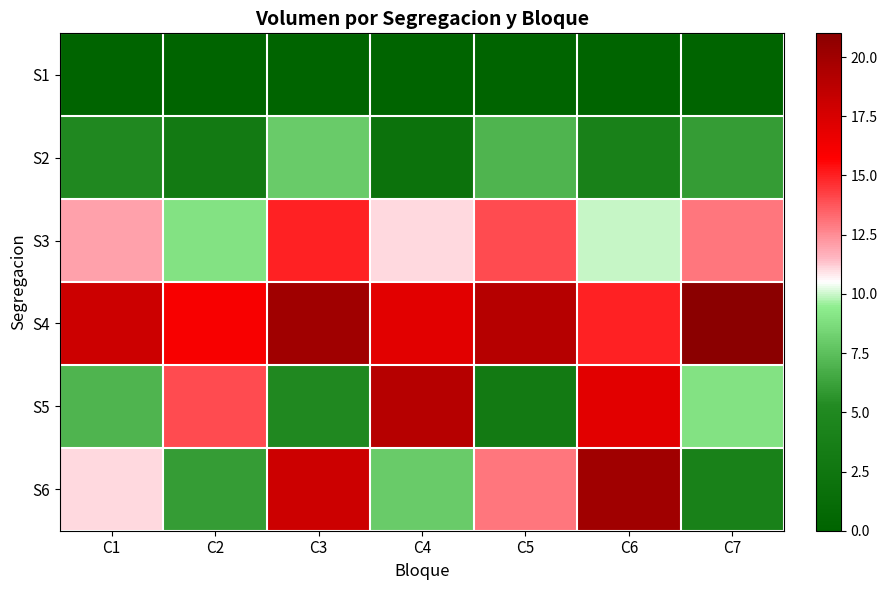

Reading left to right, what are all the values shown in this chart?

S1: C1=0	C2=0	C3=0	C4=0	C5=0	C6=0	C7=0
S2: C1=5	C2=3	C3=8	C4=2	C5=7	C6=4	C7=6
S3: C1=12	C2=9	C3=15	C4=11	C5=14	C6=10	C7=13
S4: C1=18	C2=16	C3=20	C4=17	C5=19	C6=15	C7=21
S5: C1=7	C2=14	C3=5	C4=19	C5=3	C6=17	C7=9
S6: C1=11	C2=6	C3=18	C4=8	C5=13	C6=20	C7=4